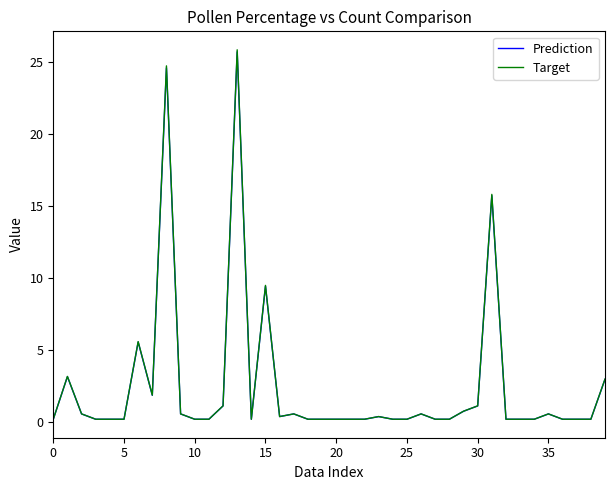

Is this an area chart (filled region under the line)?

No